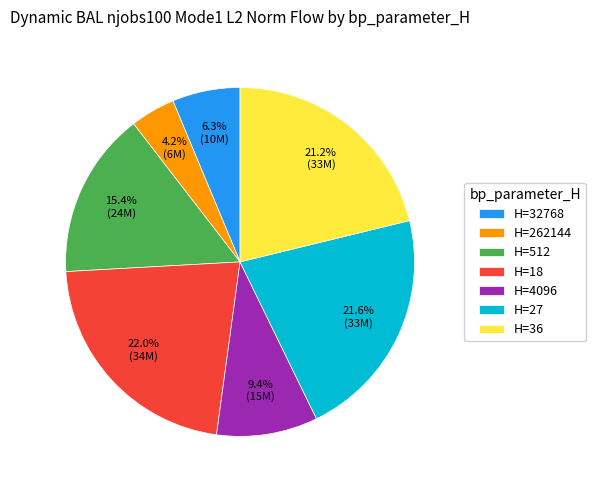

What is the ratio of the value at H=4096 to the value at H=512?

0.6